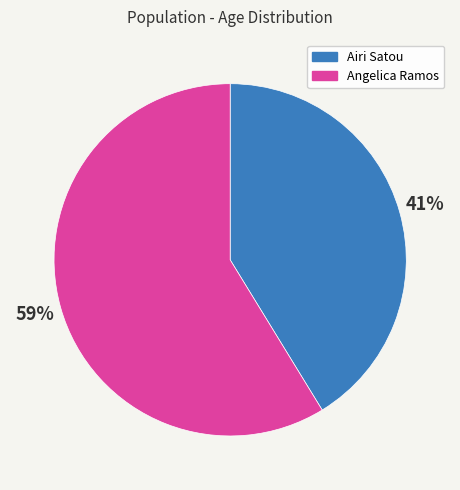

To the nearest percent, what is the average slice percentage?

50%